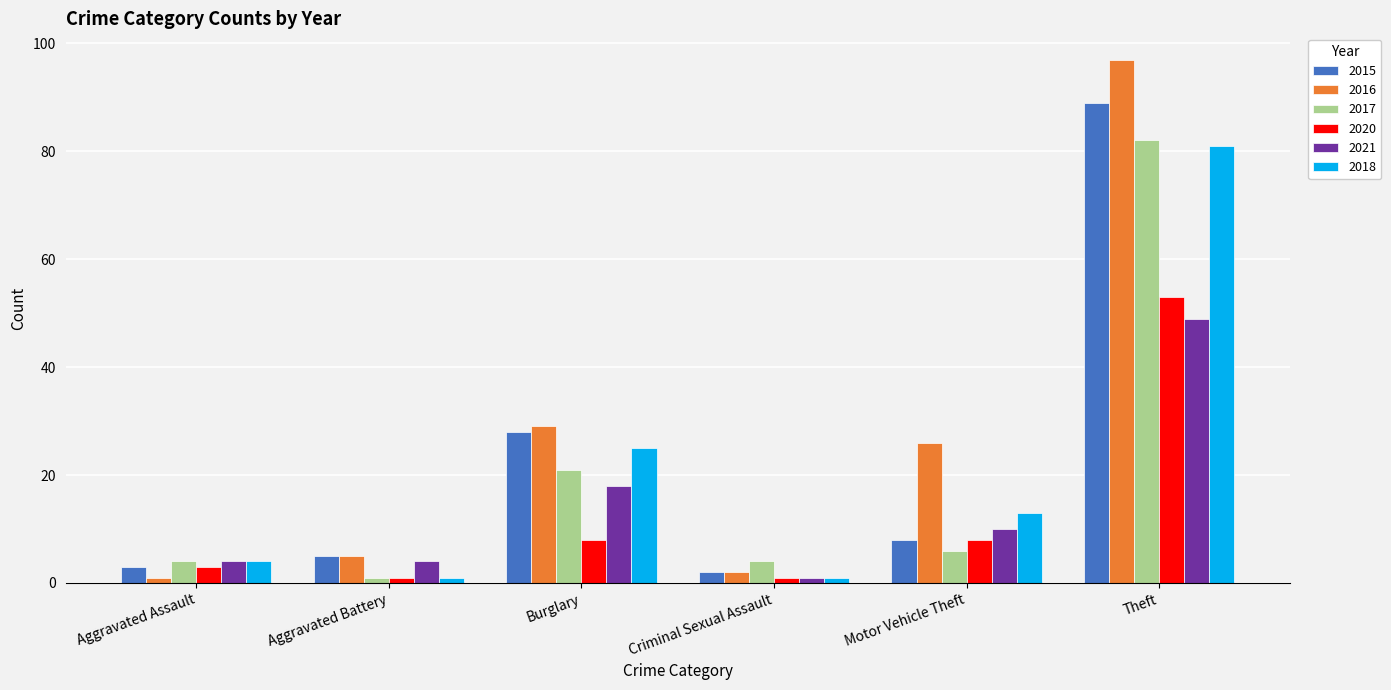

Where does the 2016 series first go above 26?

Burglary